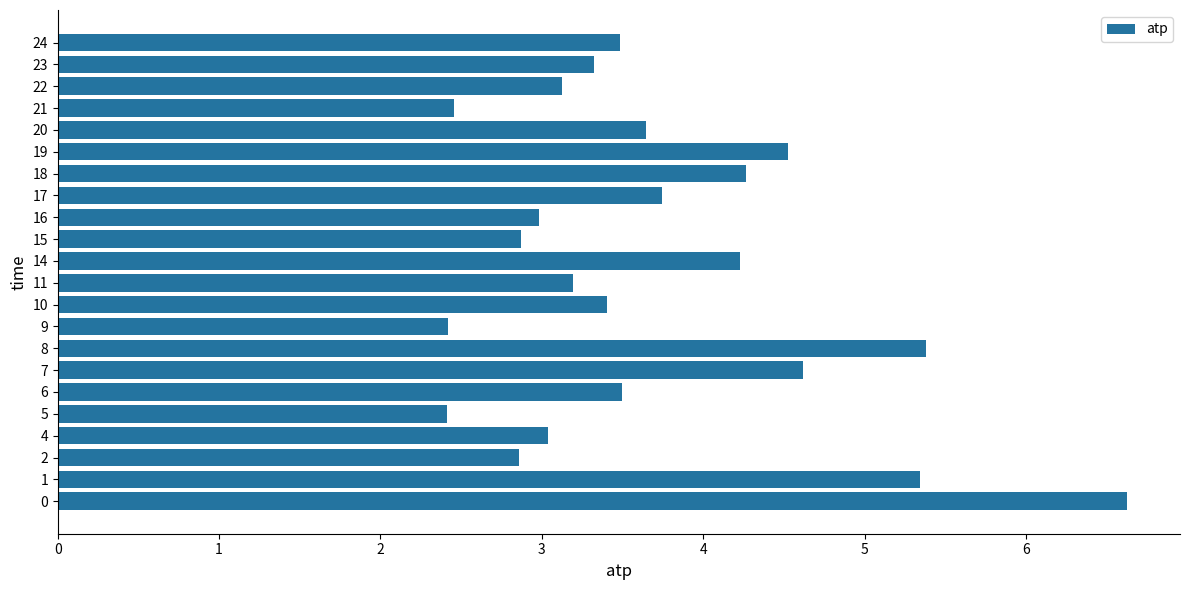

How many distinct data groups are displayed?

1